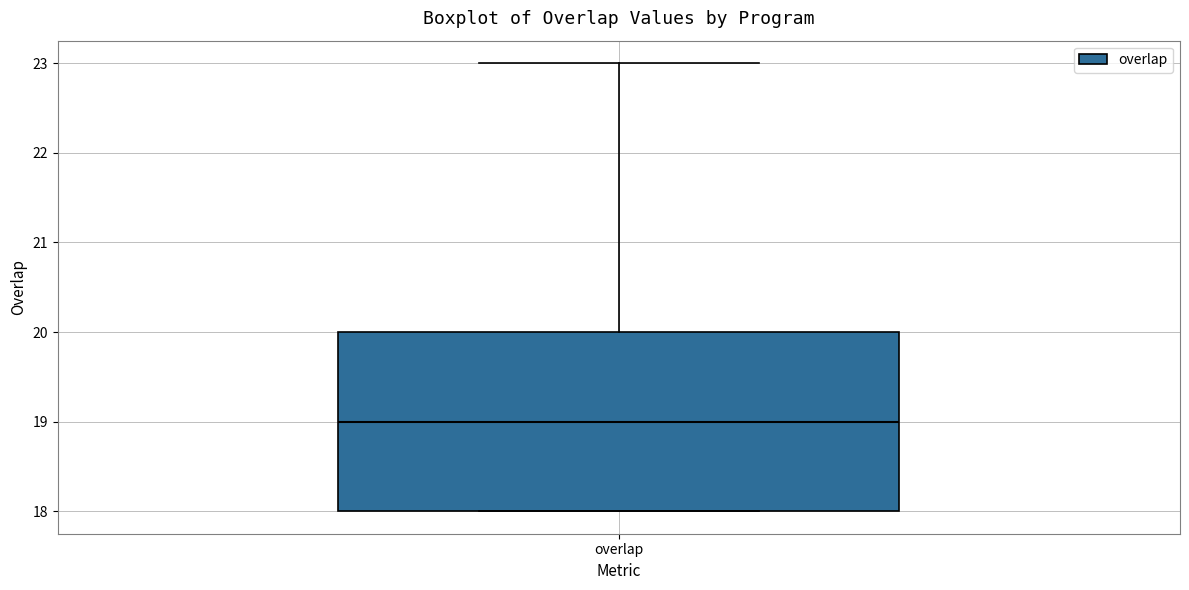

Read this box plot against the y-axis: the position of the median line, the range covered by the box, and the ends of both whiskers. The values are not printed on the chart, so give them approximately, as read against the axis.

median 19, box 18 to 20, whiskers 18 to 23